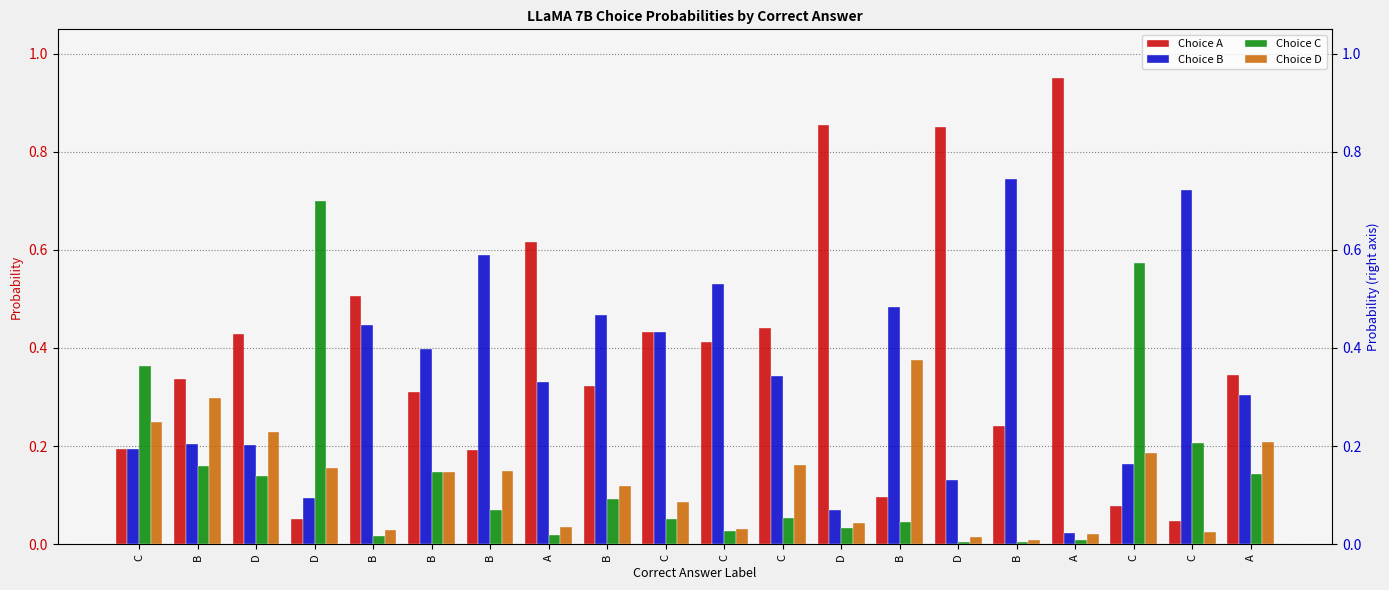

At how many categories does at least one series exceed 0?

20